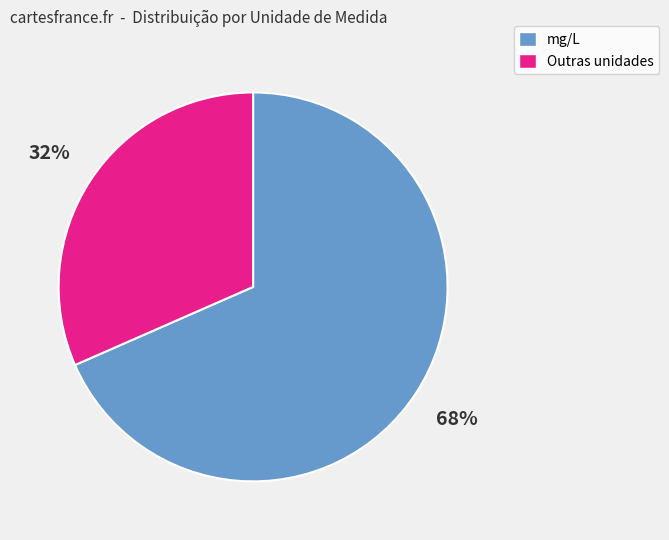

Is there any slice that represents more than half of the pie?

Yes